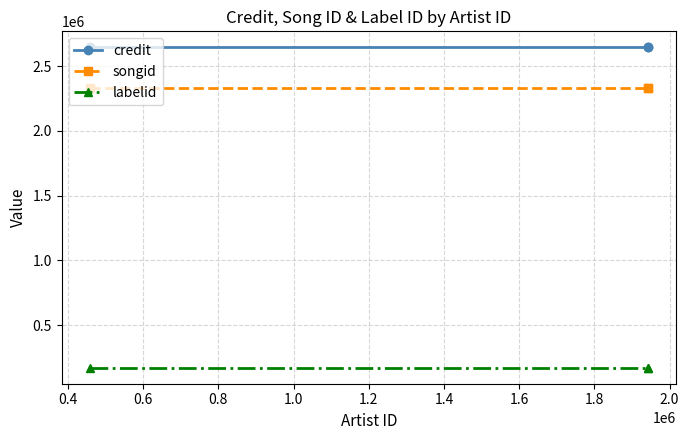

At how many categories does at least one series exceed 2047046?

3